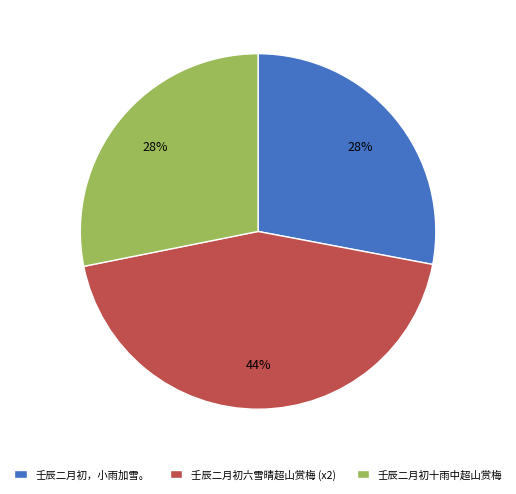

Is the sum of 壬辰二月初六雪晴超山赏梅 (x2) and 壬辰二月初十雨中超山赏梅 greater than half?

Yes